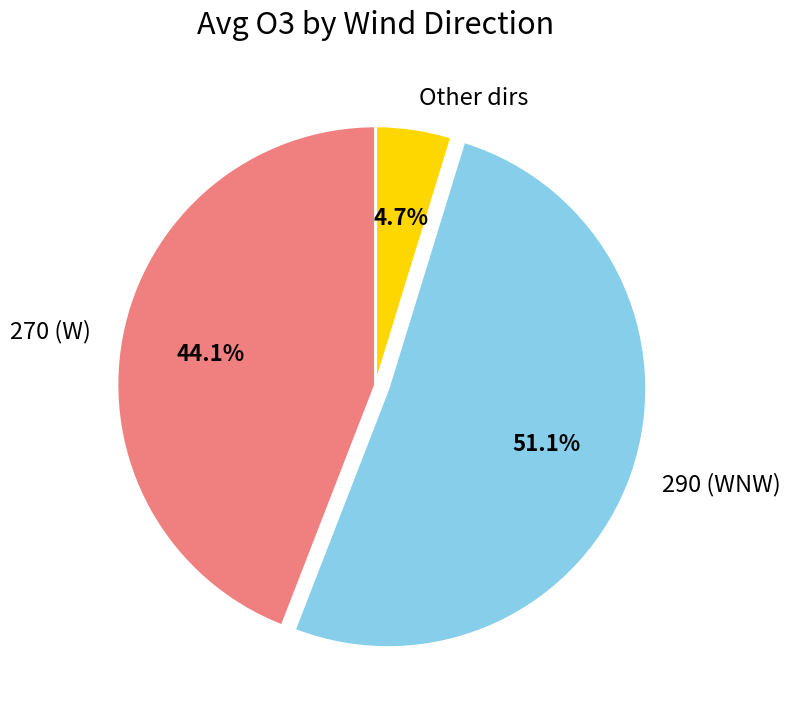

How many slices are in this pie chart?

3